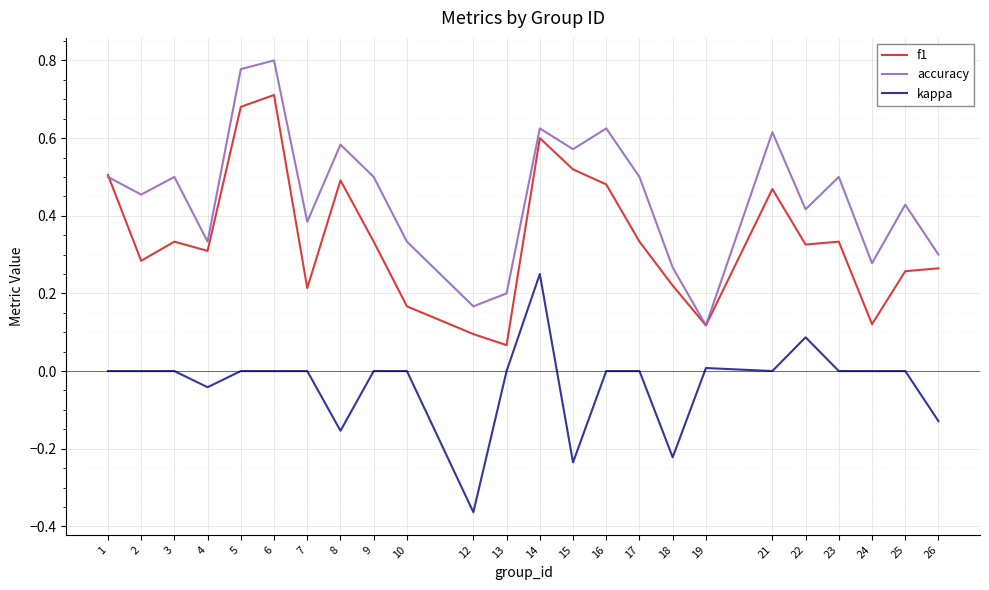

True or false: kappa and f1 cross at least once.

False